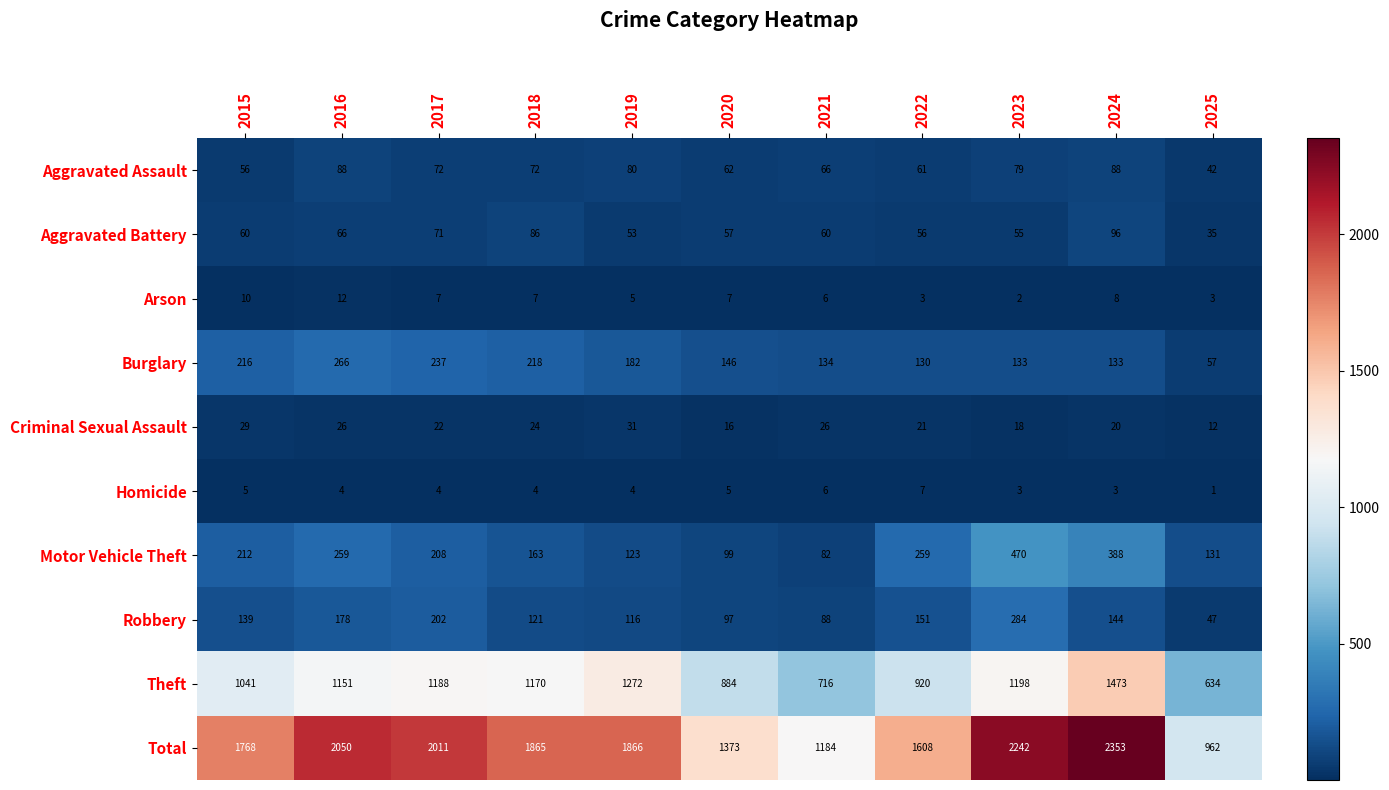

What is the sum of all Arson values?

70